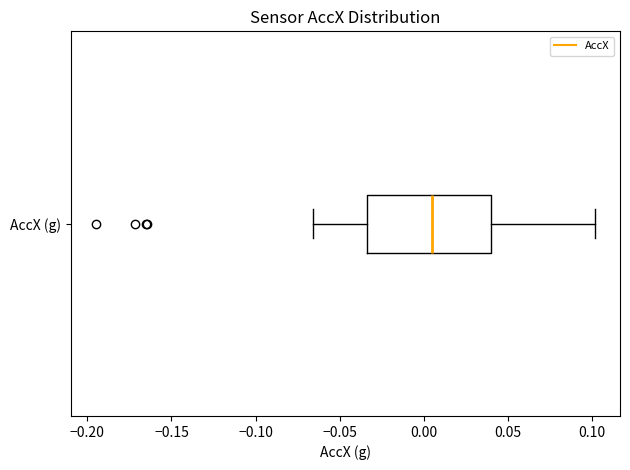

Where is the right edge of the box for AccX (g) on the x-axis? The values are not printed on the chart, so give them approximately, as read against the axis.

0.040